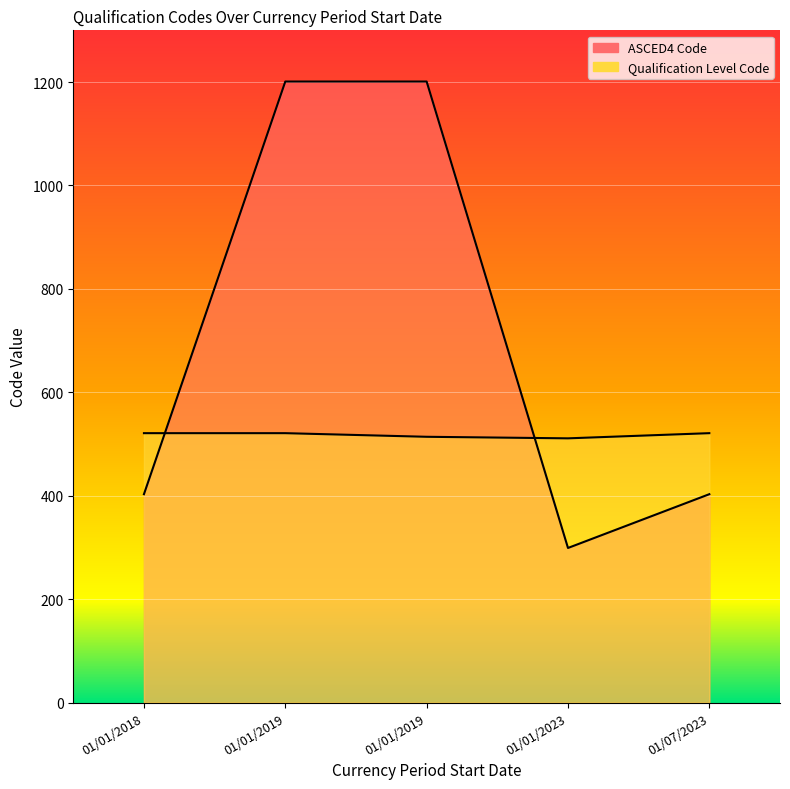

Between 01/01/2023 and 01/07/2023, which series saw the biggest shift?

ASCED4 Code